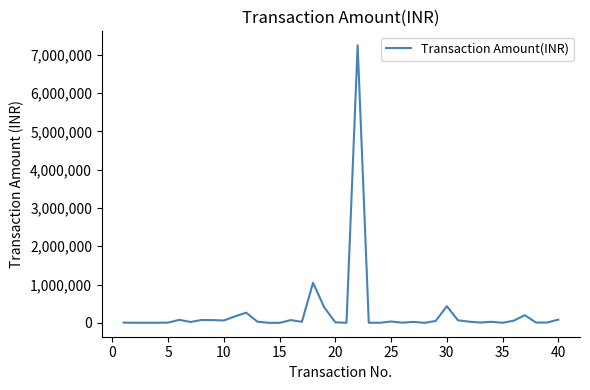

What is the difference between the second highest and second lowest values?

1047530.0